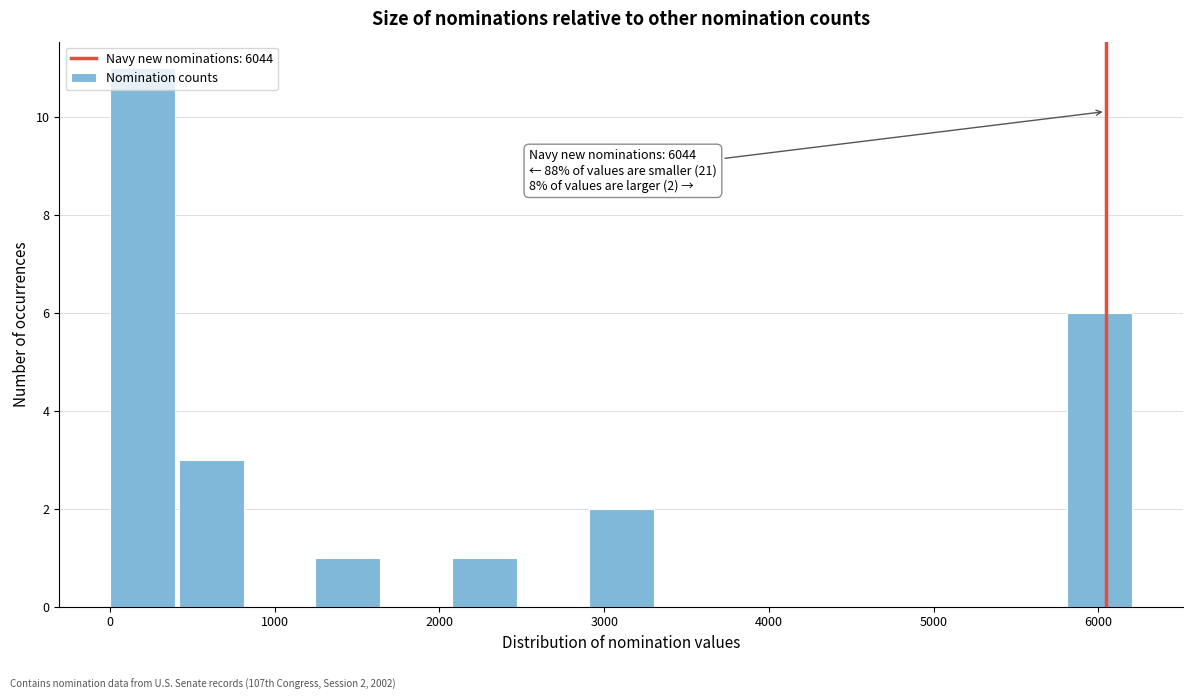

Over which range of the x-axis is the bar tallest?

0 to 400